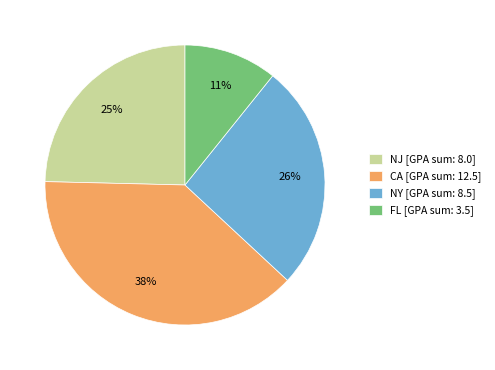

Is there a majority slice in this chart?

No